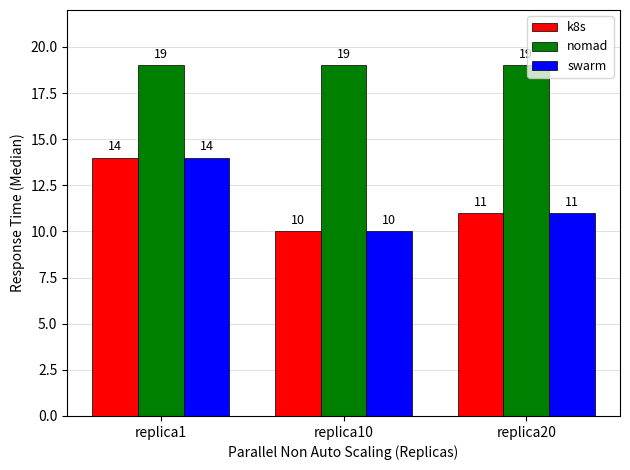

At how many categories does at least one series exceed 17?

3